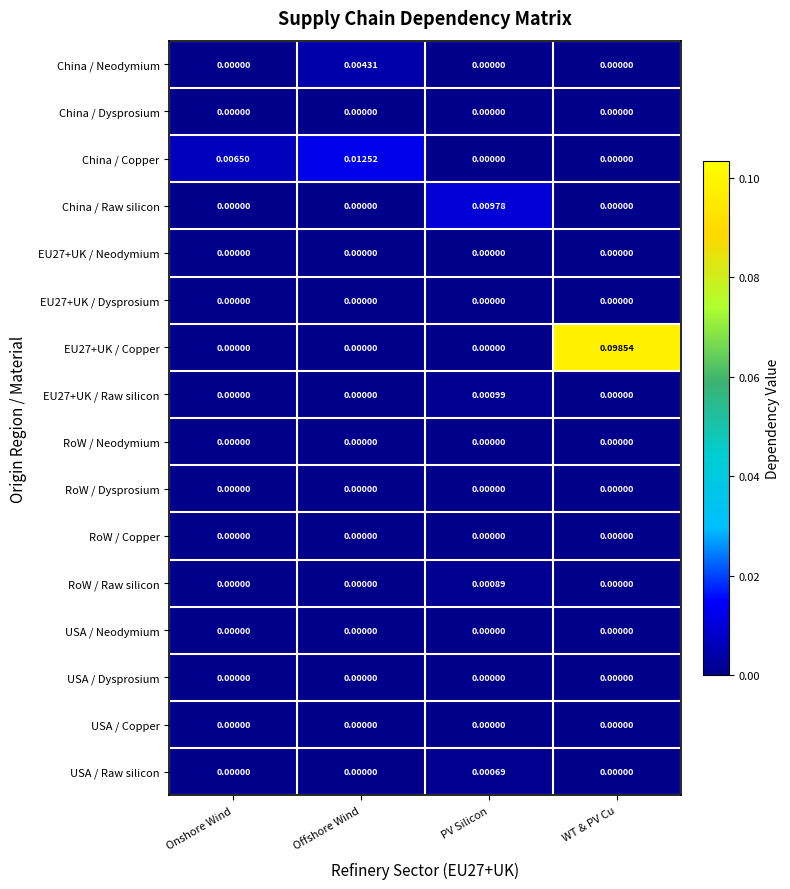

Which category has the highest value across all series?

WT & PV Cu